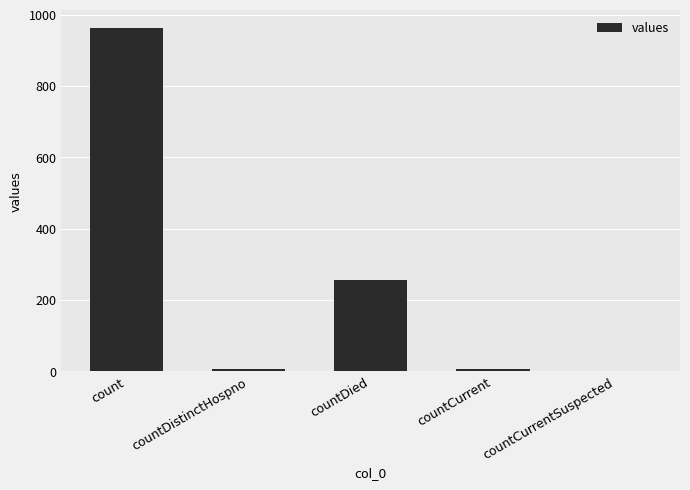

Reading left to right, extract all data points from this chart.

count=964	countDistinctHospno=6	countDied=256	countCurrent=6	countCurrentSuspected=0